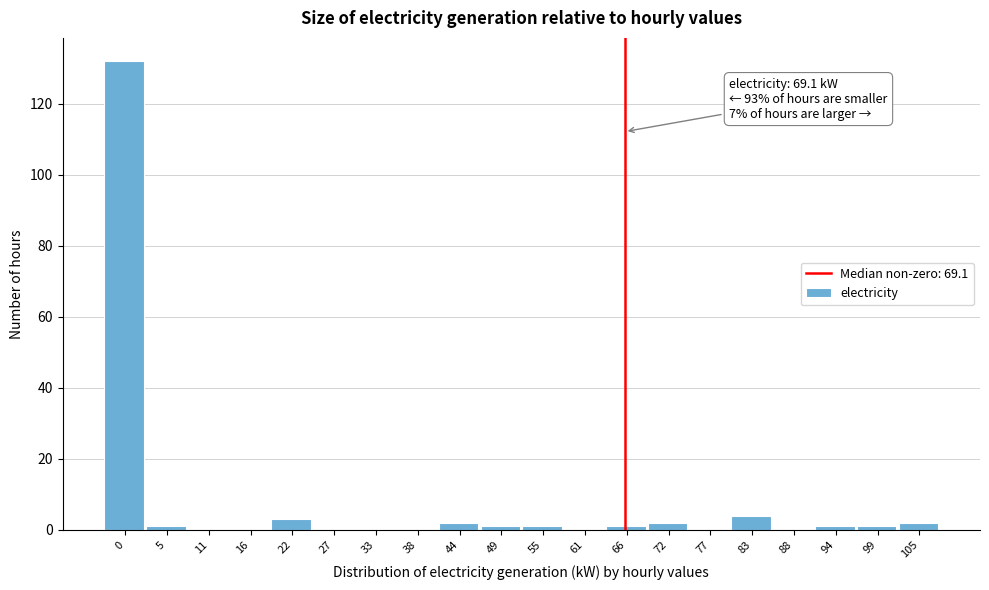

Reading left to right, transcribe all the data shown in this chart.

0=132	5=1	11=0	16=0	22=3	27=0	33=0	38=0	44=2	49=1	55=1	61=0	66=1	72=2	77=0	83=4	88=0	94=1	99=1	105=2